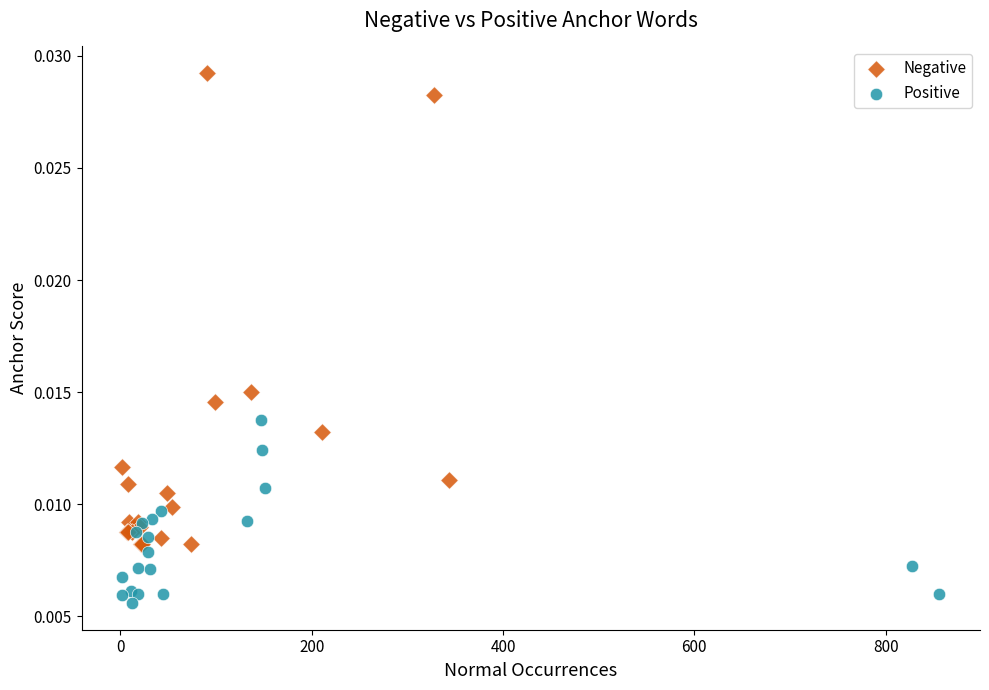

Which series reaches the minimum Y coordinate?

Positive